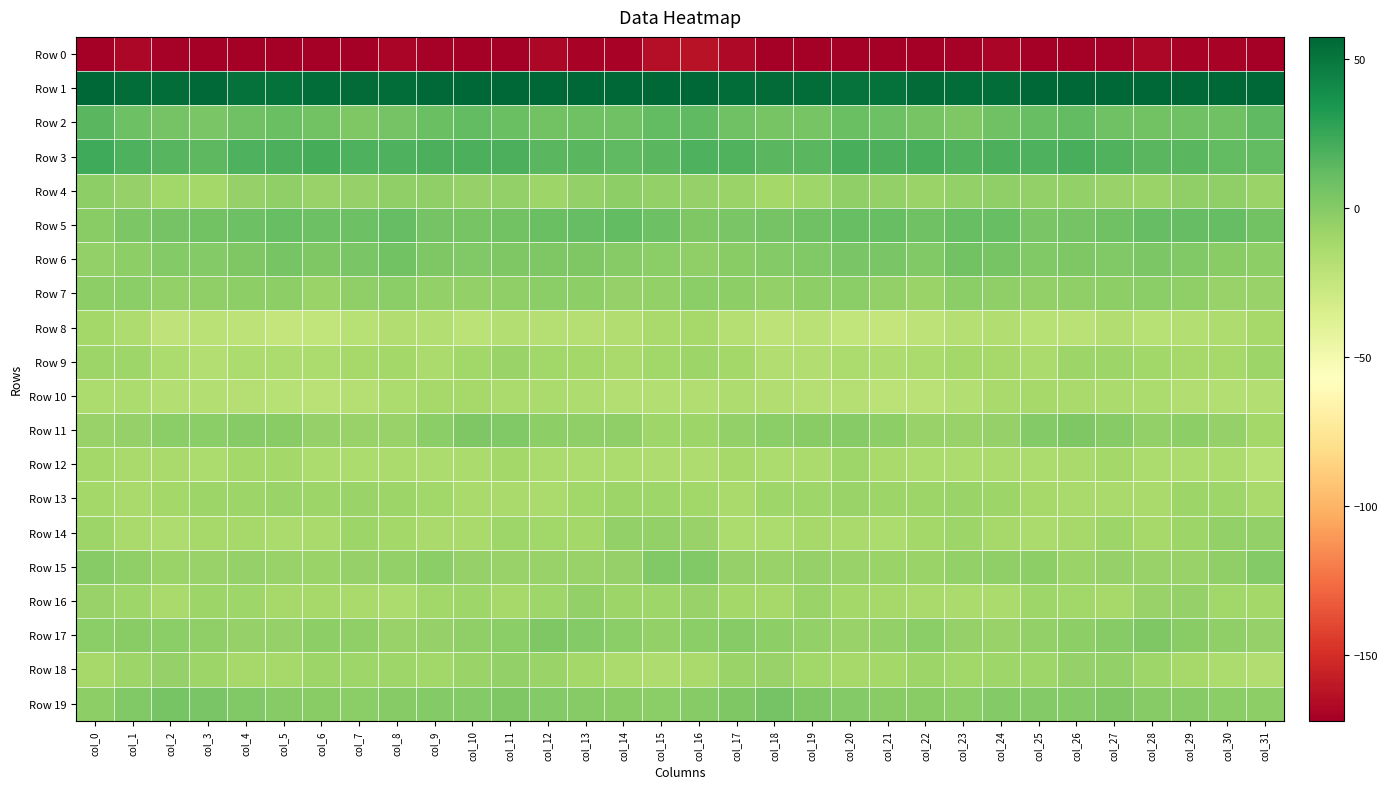

Between col_14 and col_10, which is larger?

col_14